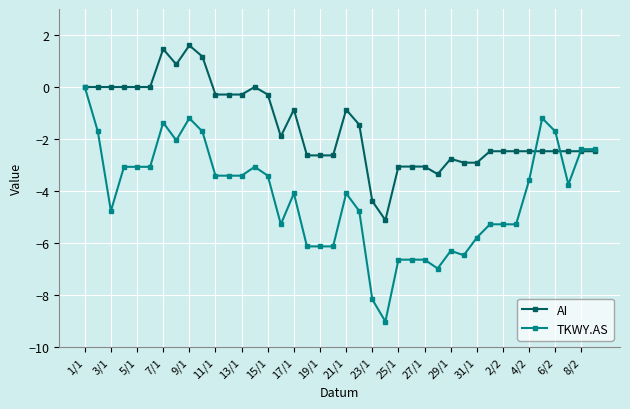

True or false: TKWY.AS has more than 2 points higher than both neighbors.

True